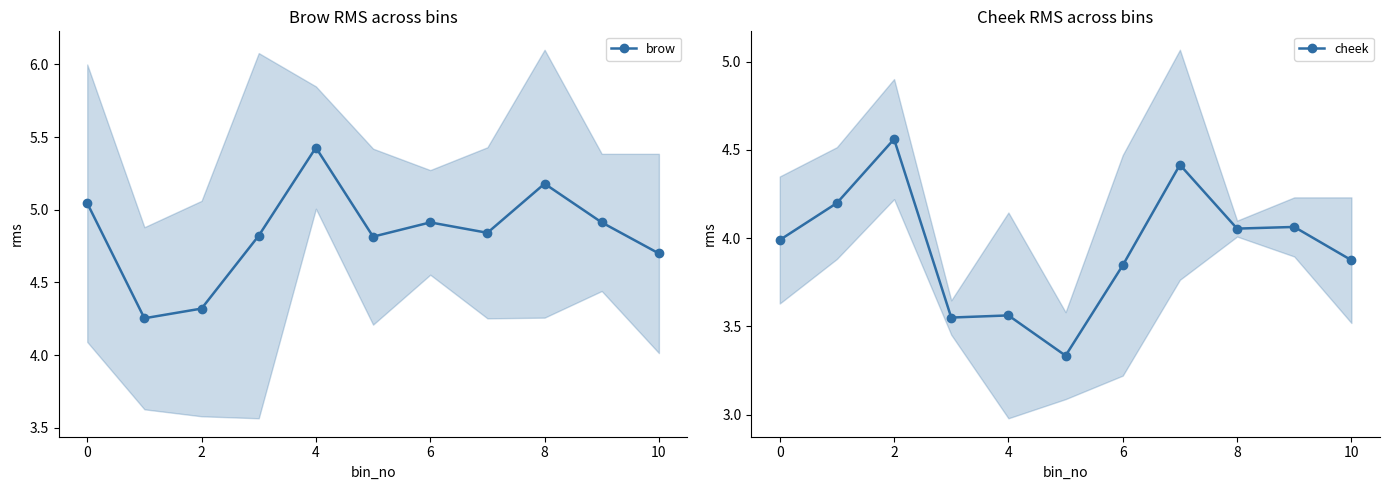

How many interior local valleys does the cheek series have?

3